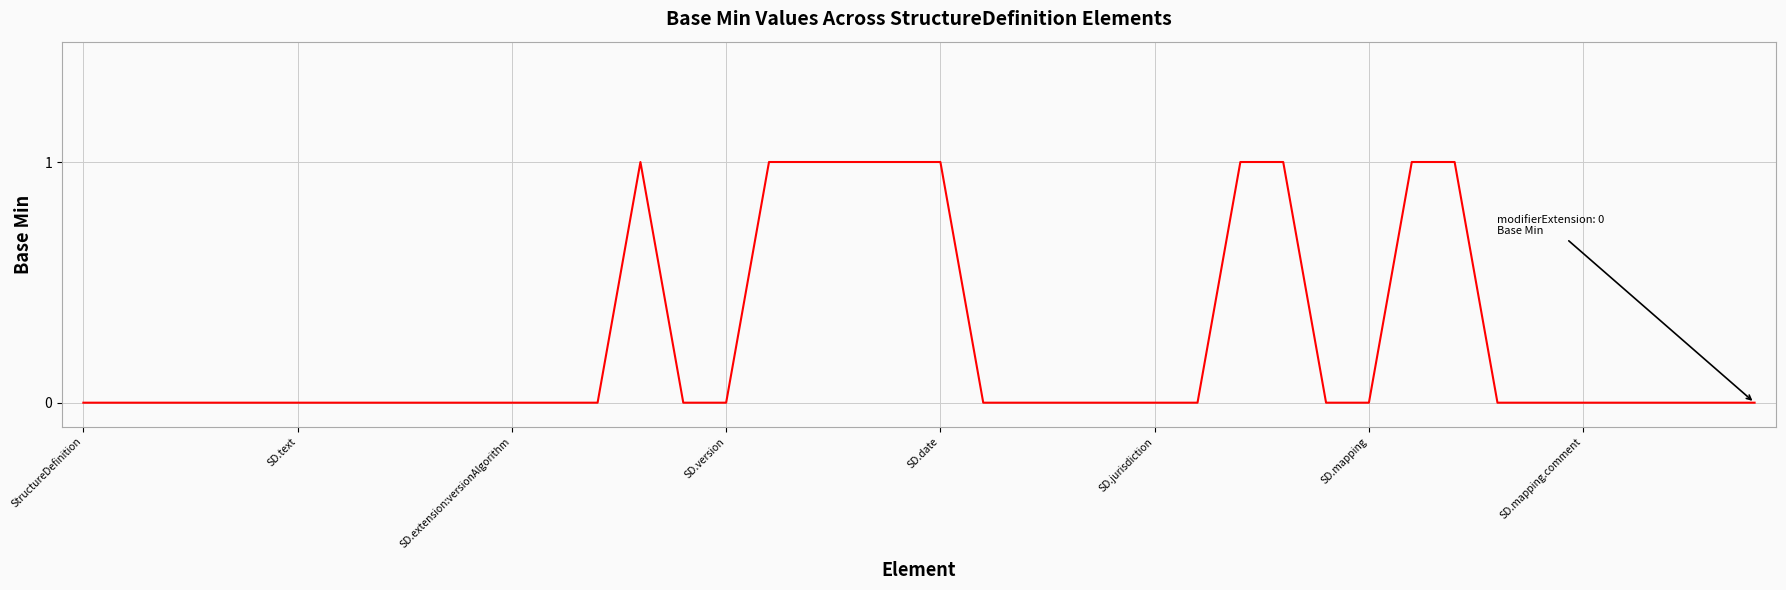

How many lines are shown in the chart?

1